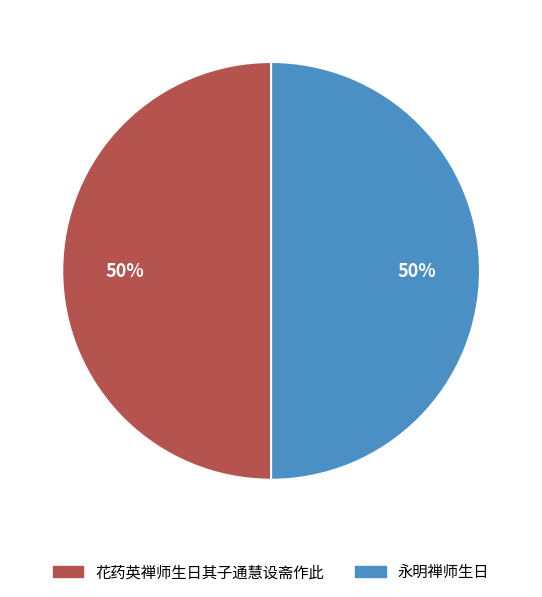

To the nearest percent, what is the combined percentage of 永明禅师生日 and 花药英禅师生日其子通慧设斋作此?

100%